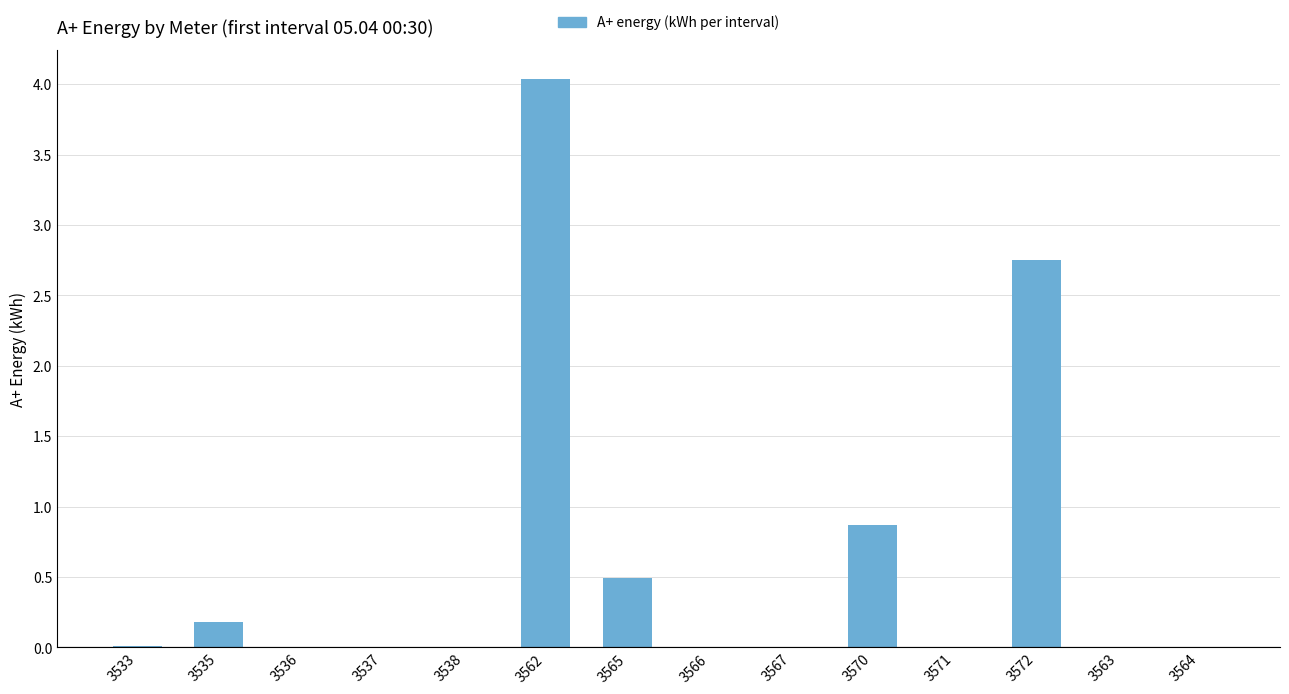

True or false: the data shows 0.0 at 3567.

True